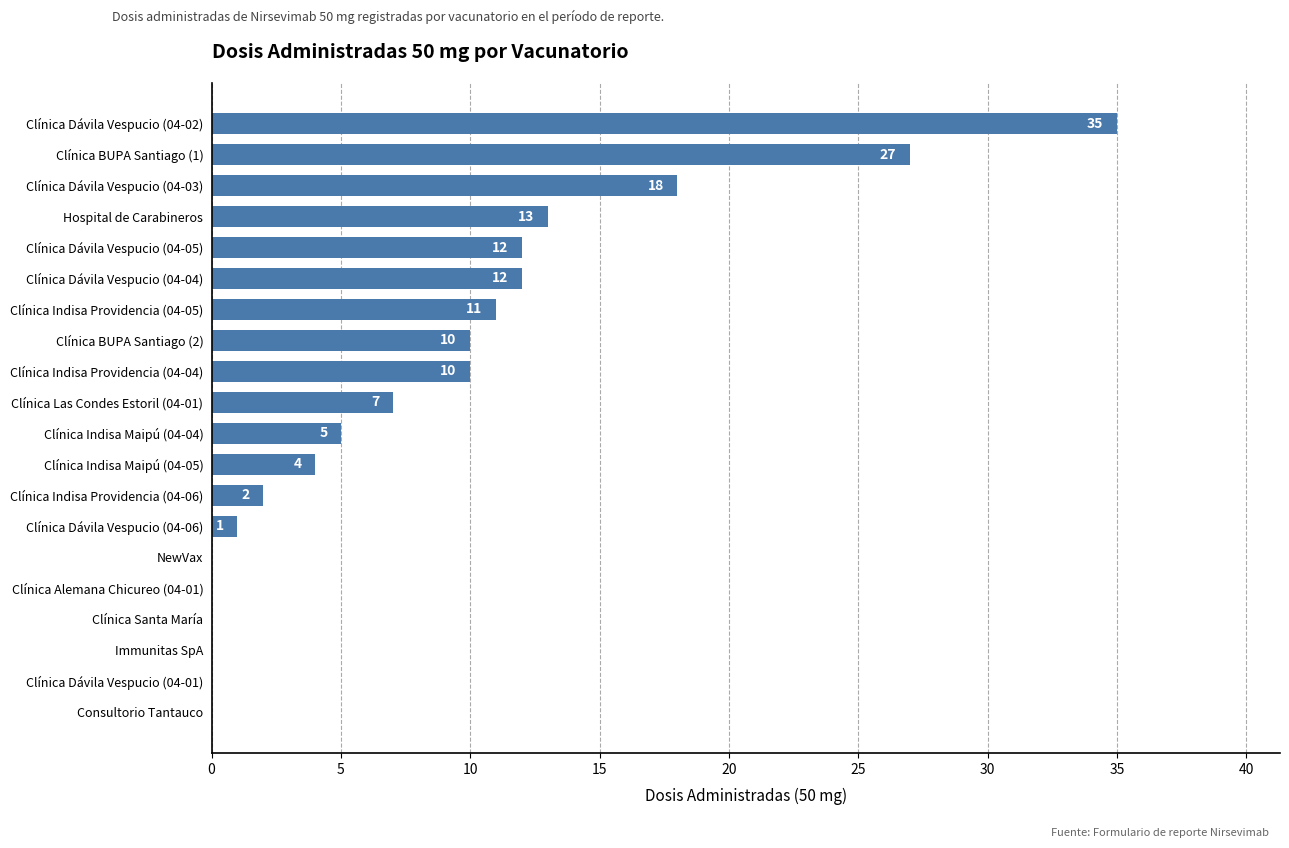

What is the change in value from NewVax to Clínica Dávila Vespucio (04-02)?

+35